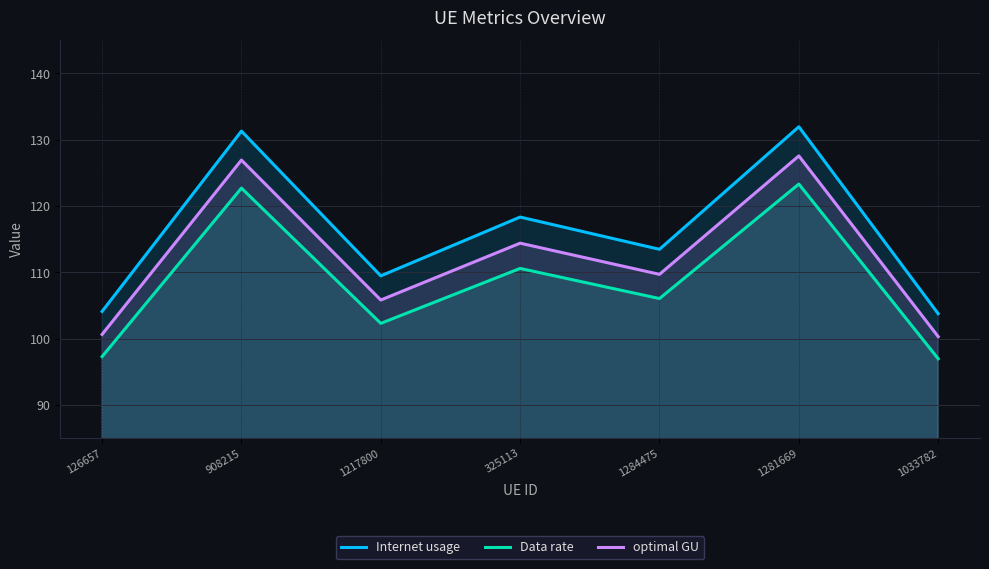

At which label is Data rate closest to 110?

325113